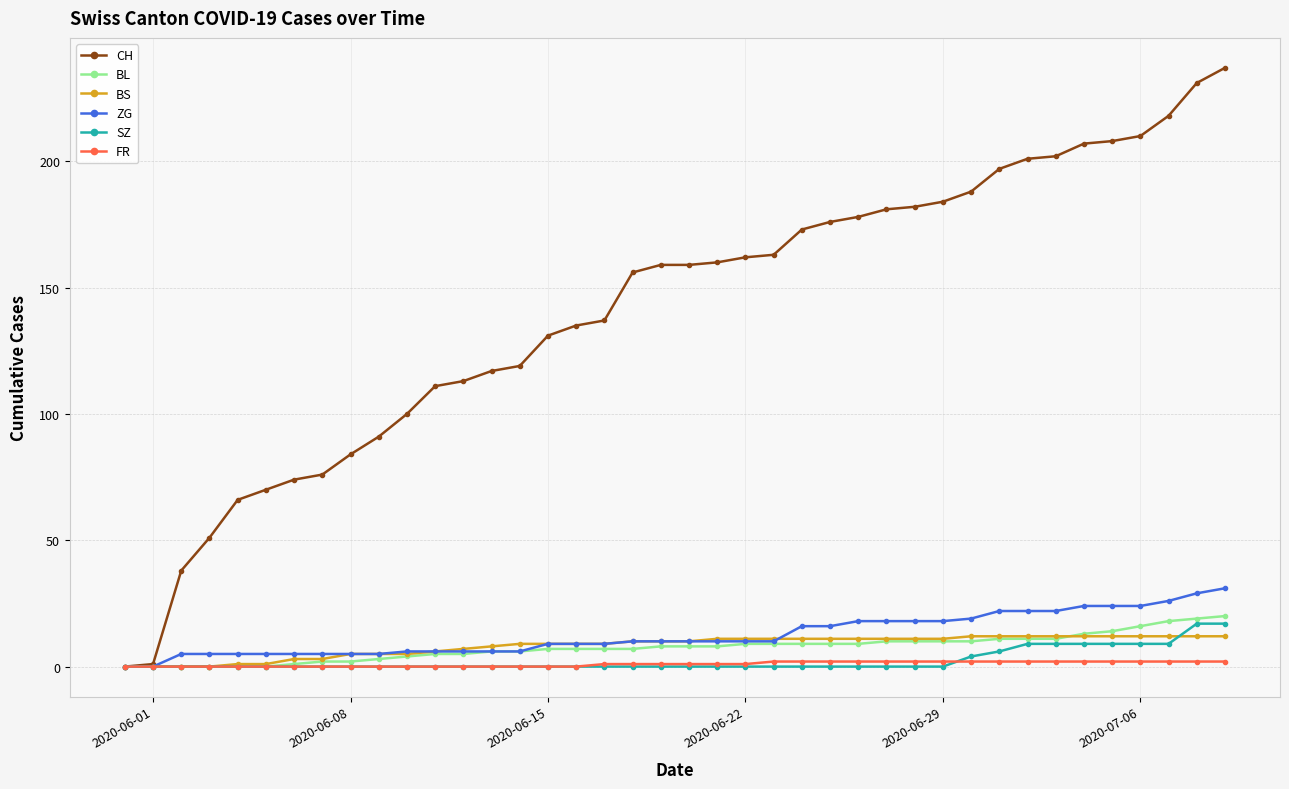

What is the maximum value shown in the chart?

237